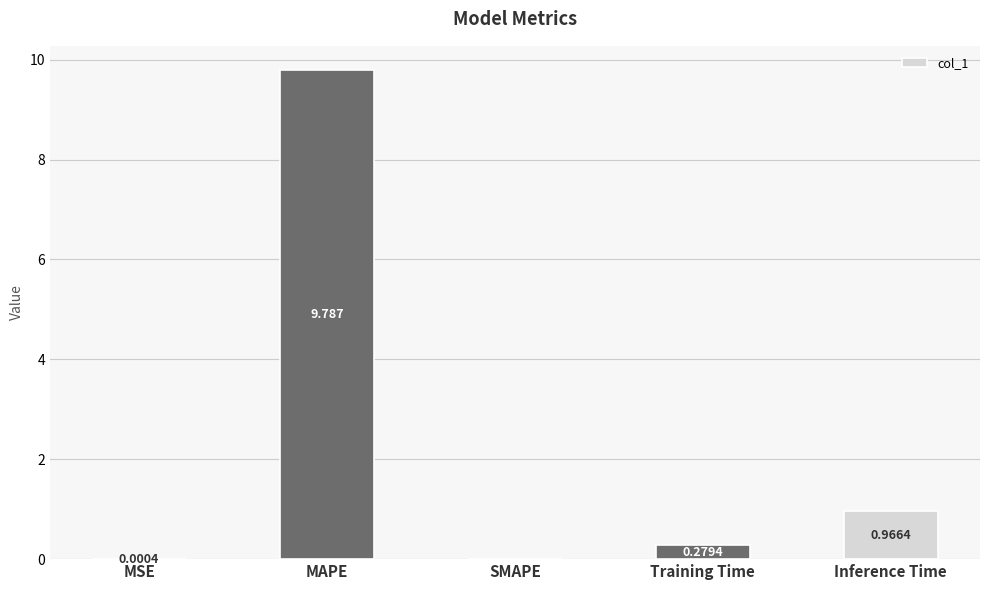

How many distinct data groups are displayed?

1